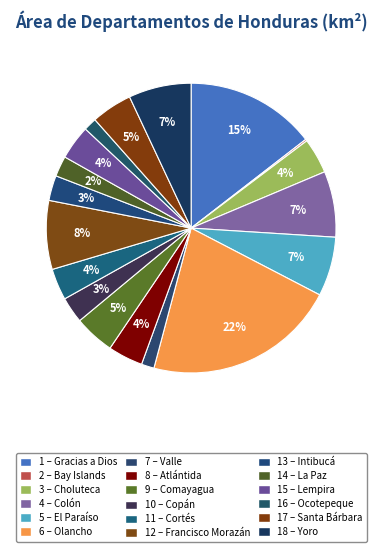

What is the smallest slice in the pie chart?

Bay Islands